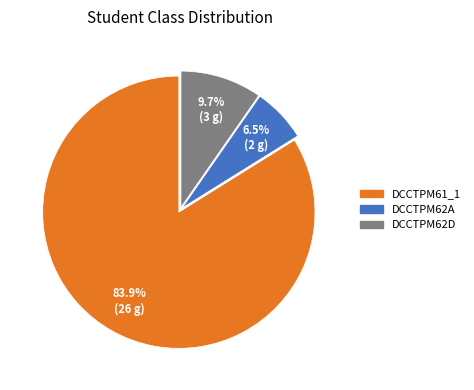

How many slices are in this pie chart?

3